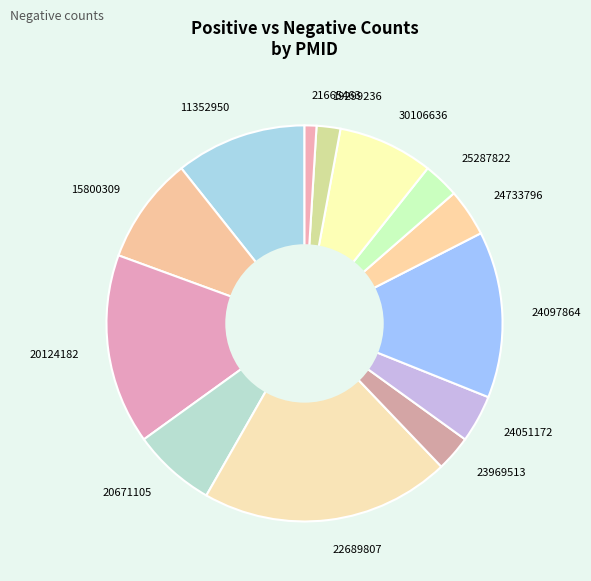

How many slices are in this pie chart?

13